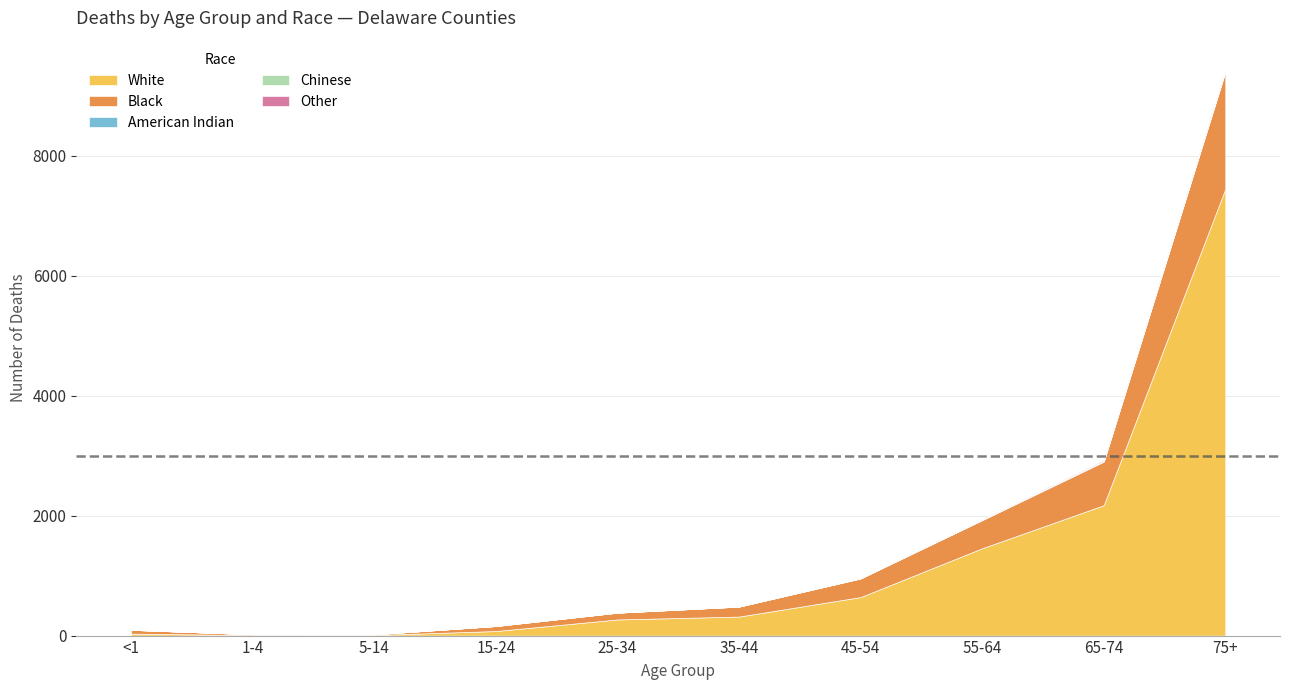

Reading right to left, transcribe all the data shown in this chart.

White: 75+=7447	65-74=2174	55-64=1456	45-54=642	35-44=317	25-34=269	15-24=76	5-14=10	1-4=8	<1=33
Black: 75+=1950	65-74=726	55-64=469	45-54=311	35-44=166	25-34=113	15-24=83	5-14=11	1-4=14	<1=63
American Indian: 75+=16	65-74=9	55-64=4	45-54=0	35-44=0	25-34=0	15-24=0	5-14=0	1-4=0	<1=0
Chinese: 75+=16	65-74=2	55-64=4	45-54=4	35-44=2	25-34=1	15-24=2	5-14=0	1-4=0	<1=0
Other: 75+=17	65-74=15	55-64=7	45-54=0	35-44=3	25-34=2	15-24=2	5-14=1	1-4=0	<1=3